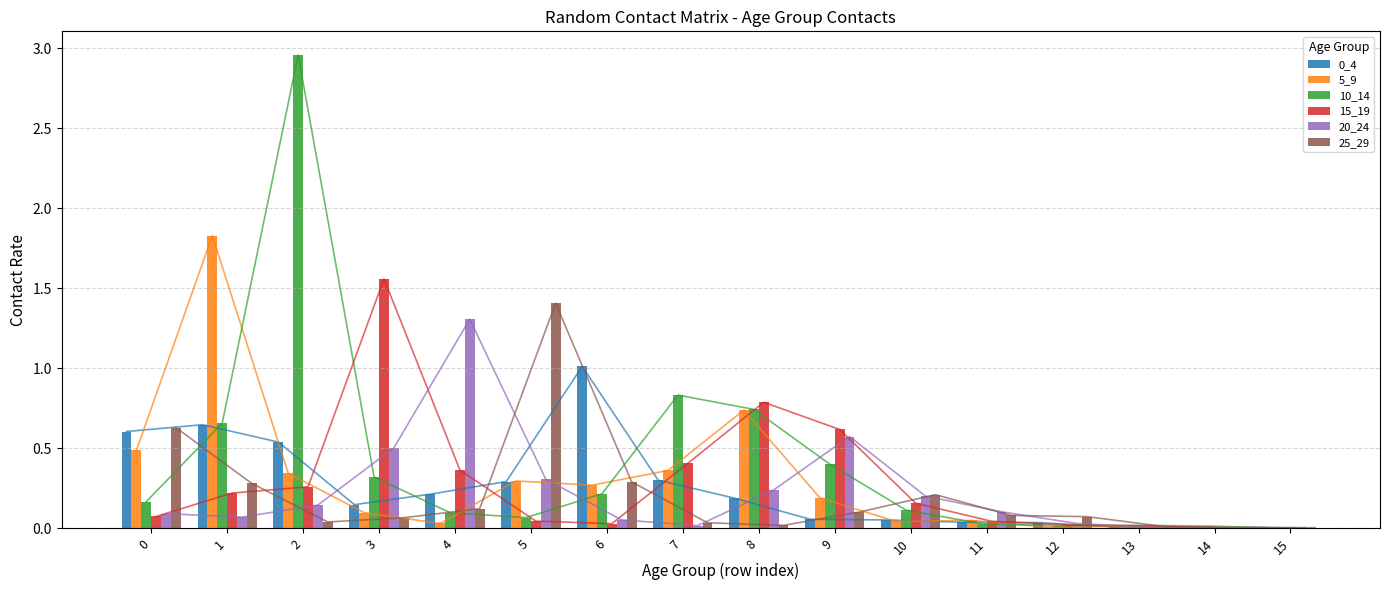

Rank the categories by 25_29 value from highest to lowest.

5, 0, 6, 1, 10, 4, 9, 11, 12, 3, 2, 7, 8, 13, 15, 14